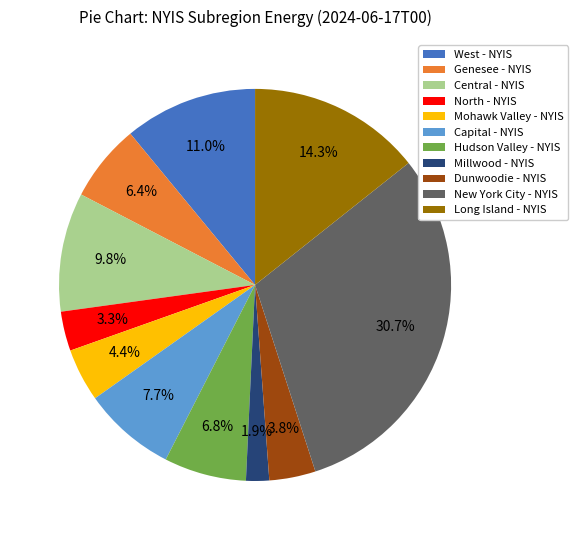

Approximately how many times larger is the value at Central - NYIS compared to West - NYIS?

0.9